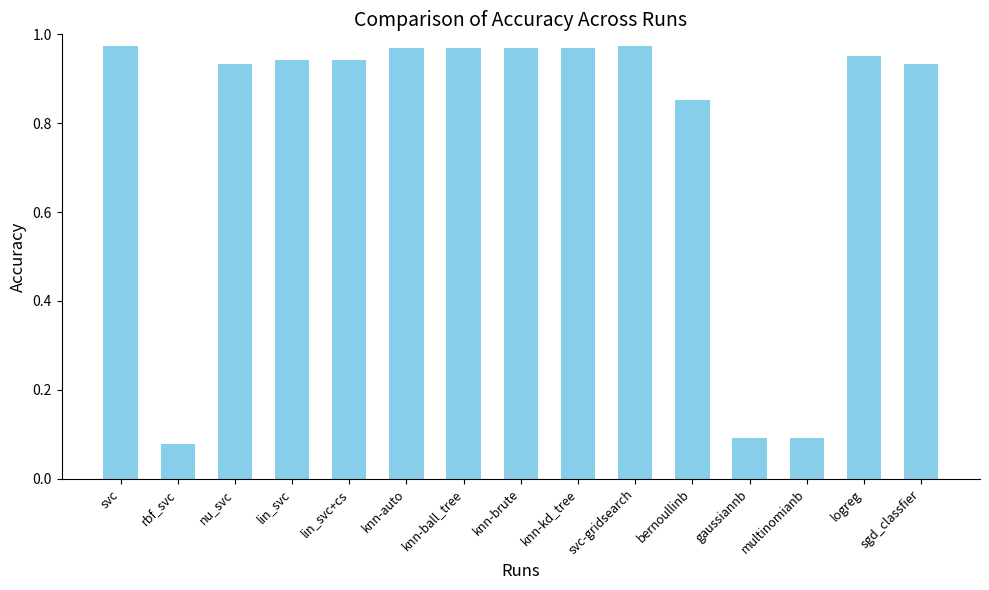

What is the sum of the values at knn-auto and nu_svc?

1.9